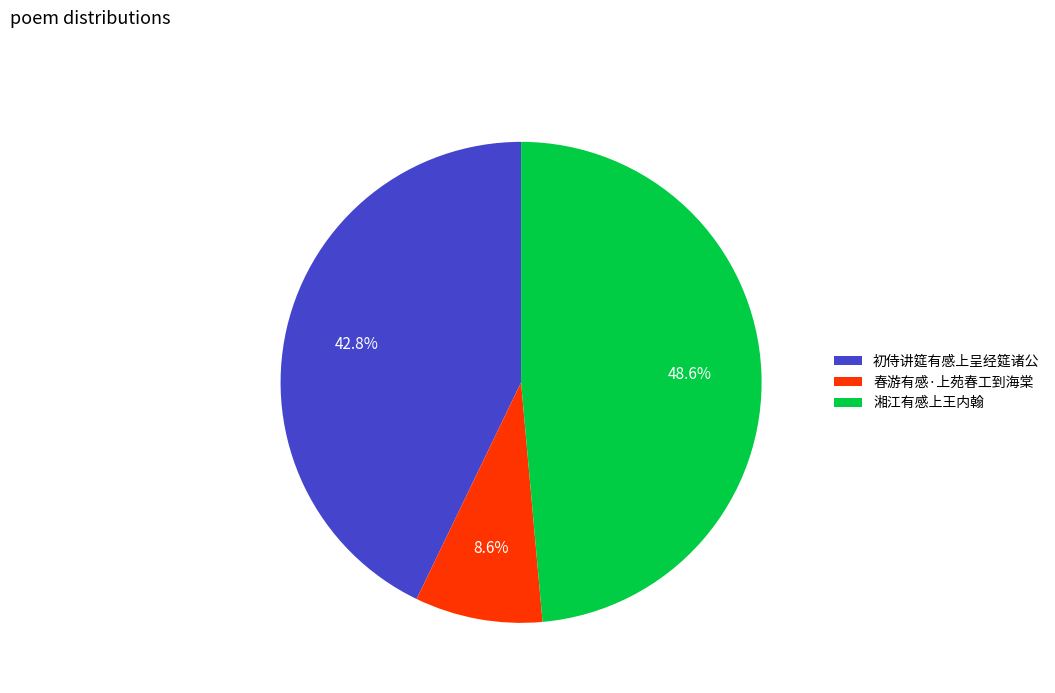

Does 初侍讲筵有感上呈经筵诸公 account for over 50% of the chart?

No